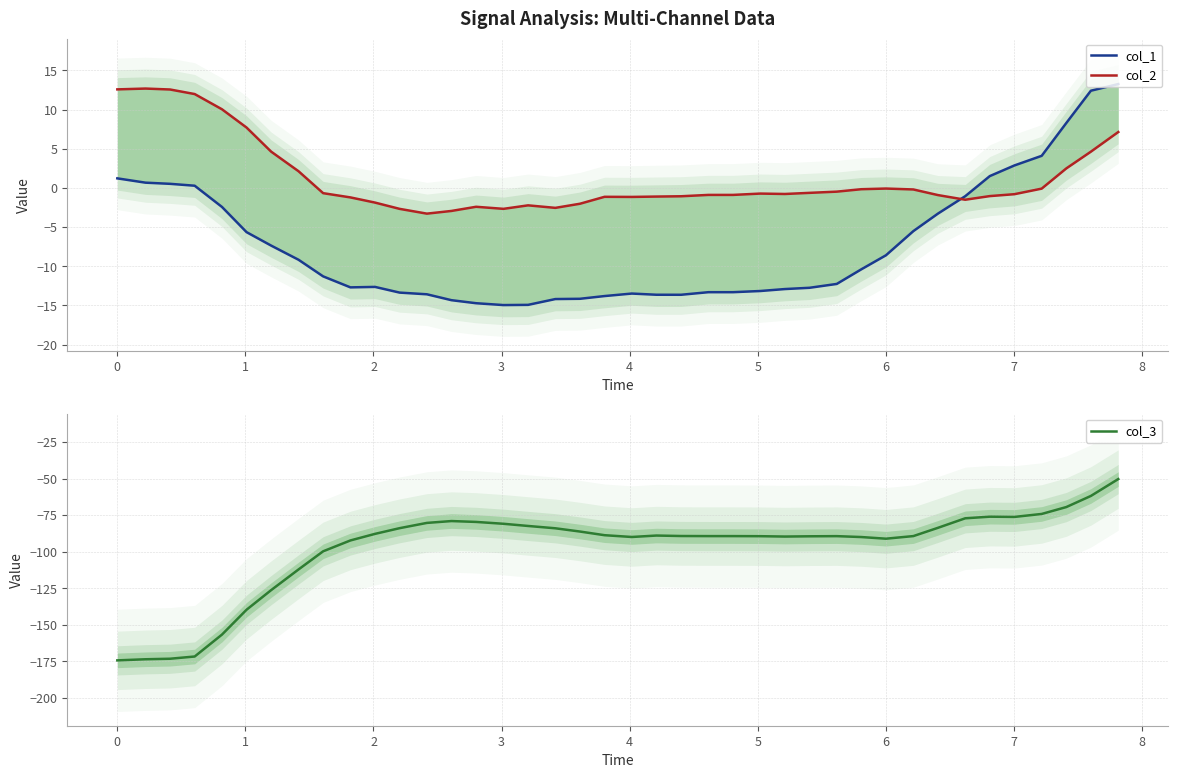

What is the minimum value for col_3?

-174.4